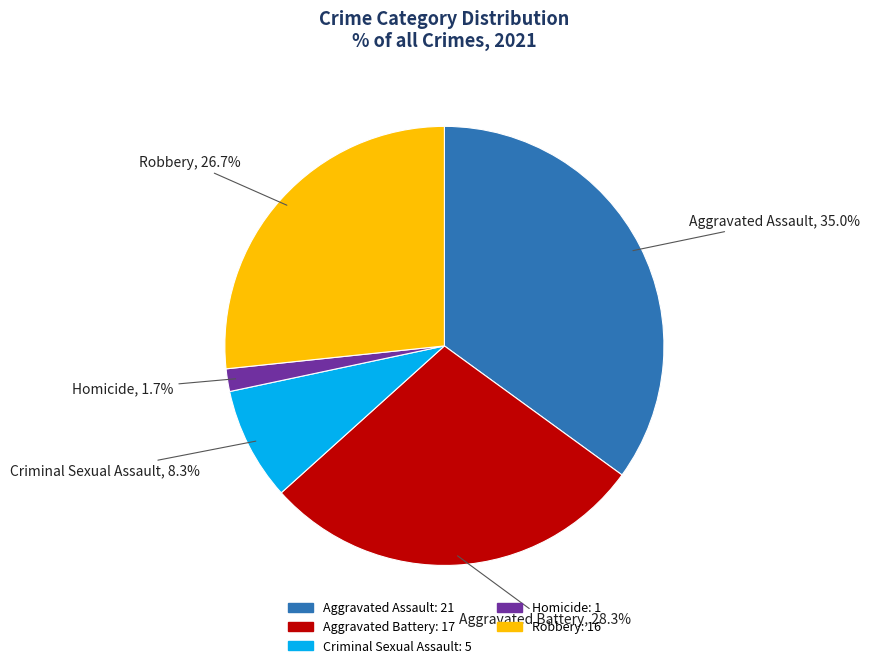

To the nearest percent, what is the average slice percentage?

20%